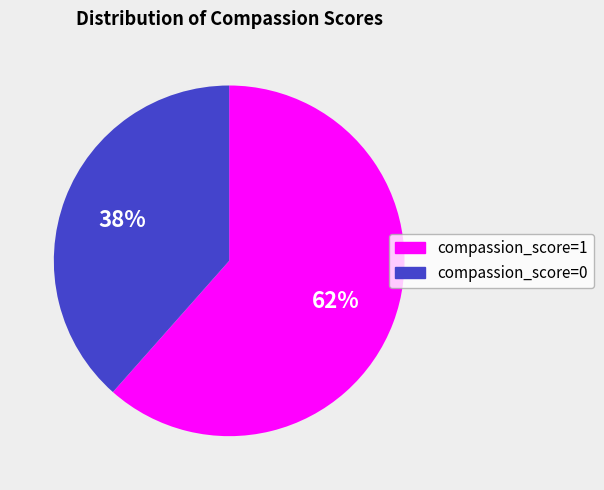

What is the smallest slice in the pie chart?

compassion_score=0